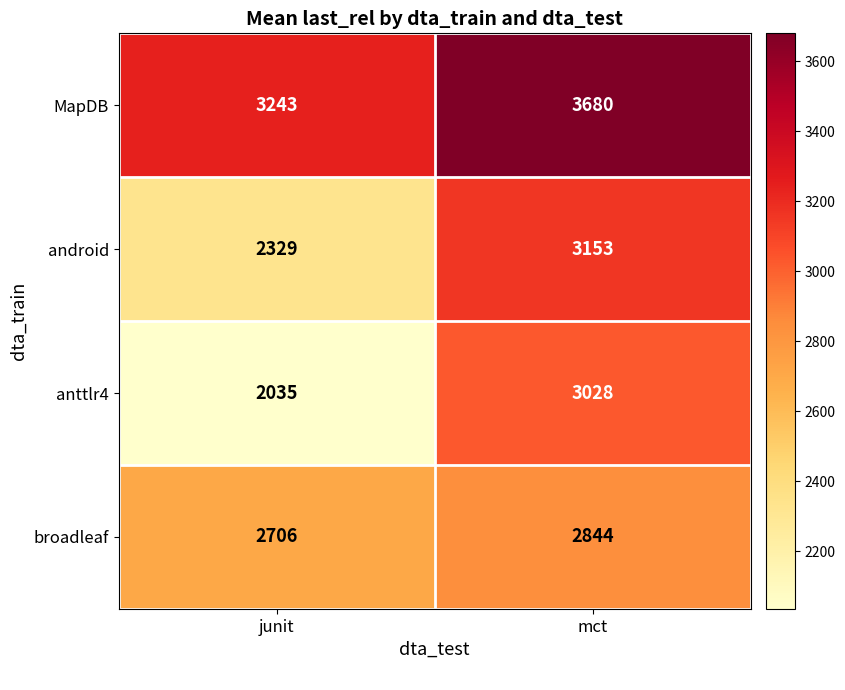

The broadleaf series shows 814 at junit. True or false?

False